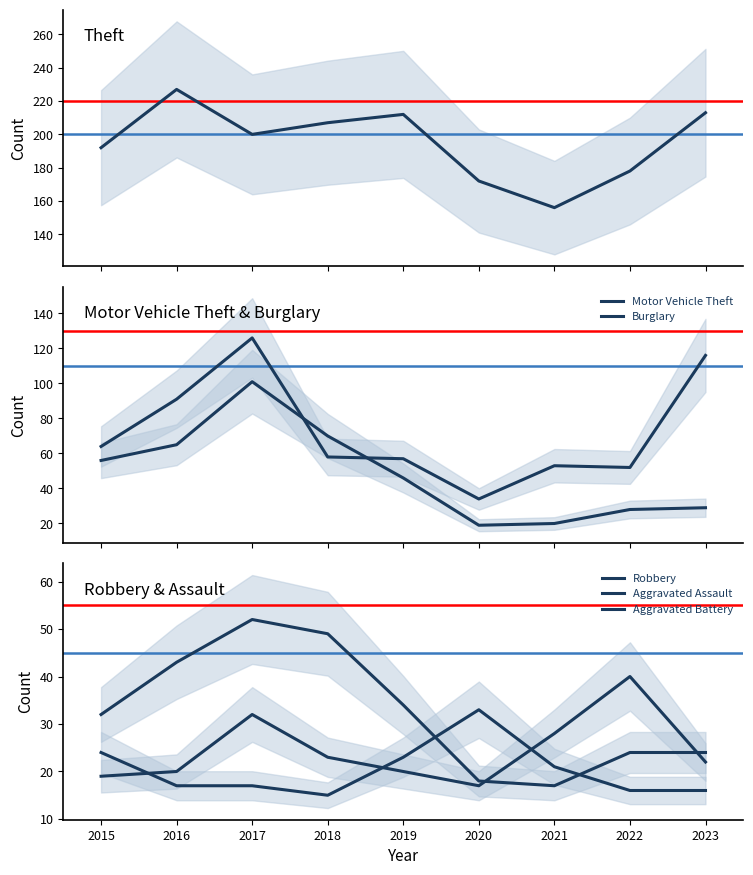

What is the sum of the Motor Vehicle Theft values at 2016 and 2023?

207